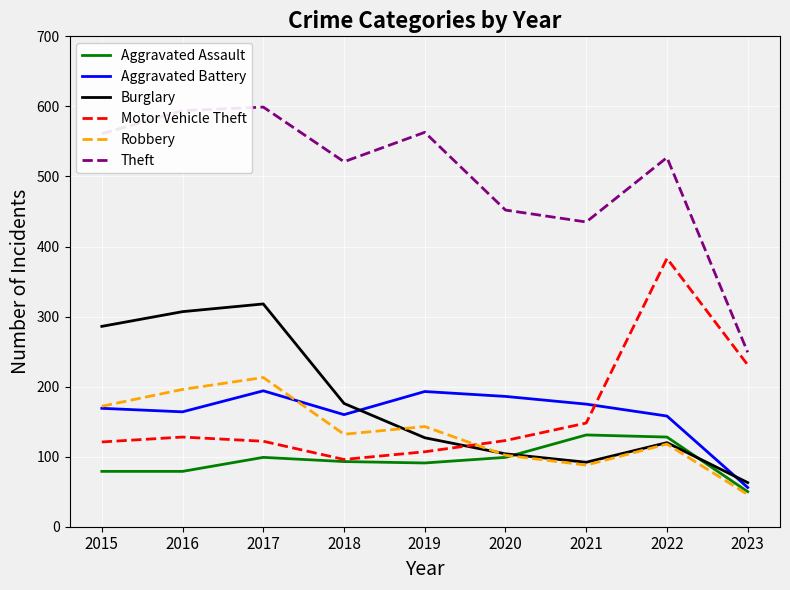

The value of Theft at 2017 is 599. True or false?

True